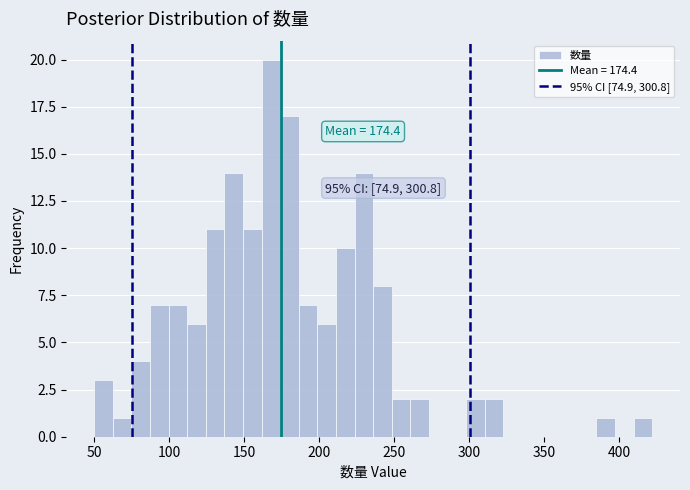

Read against the x-axis, roughly where is the centre of the tallest bar?

170